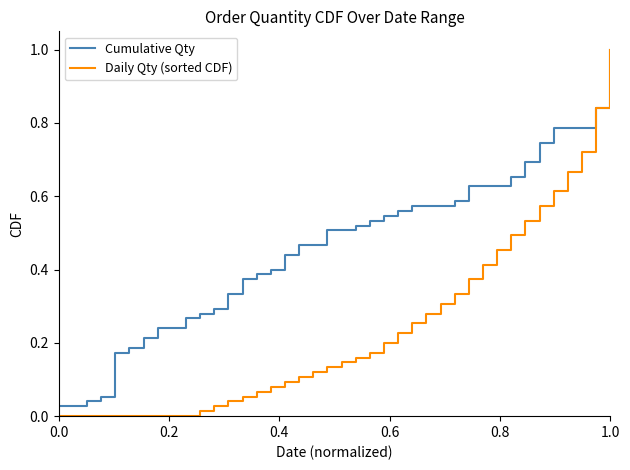

What is the greatest value displayed?

1.0